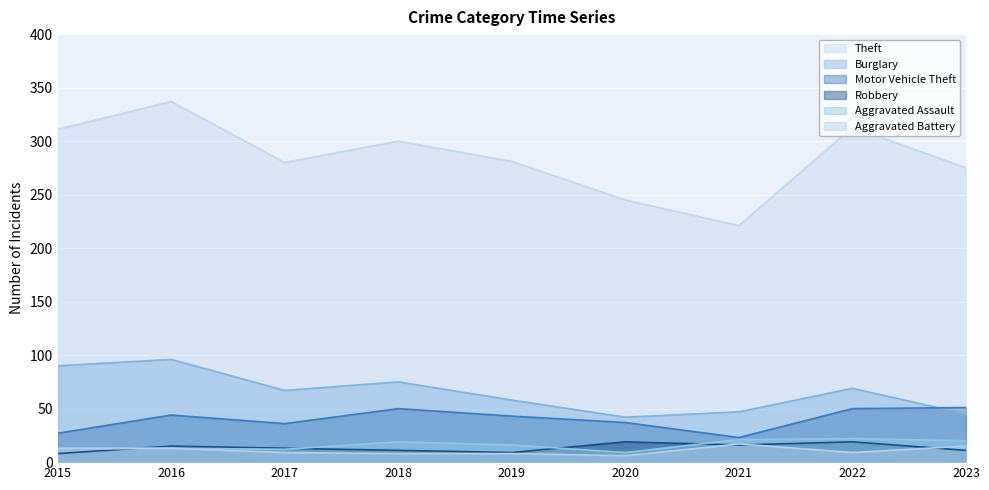

At which label is Motor Vehicle Theft closest to 37?

2020